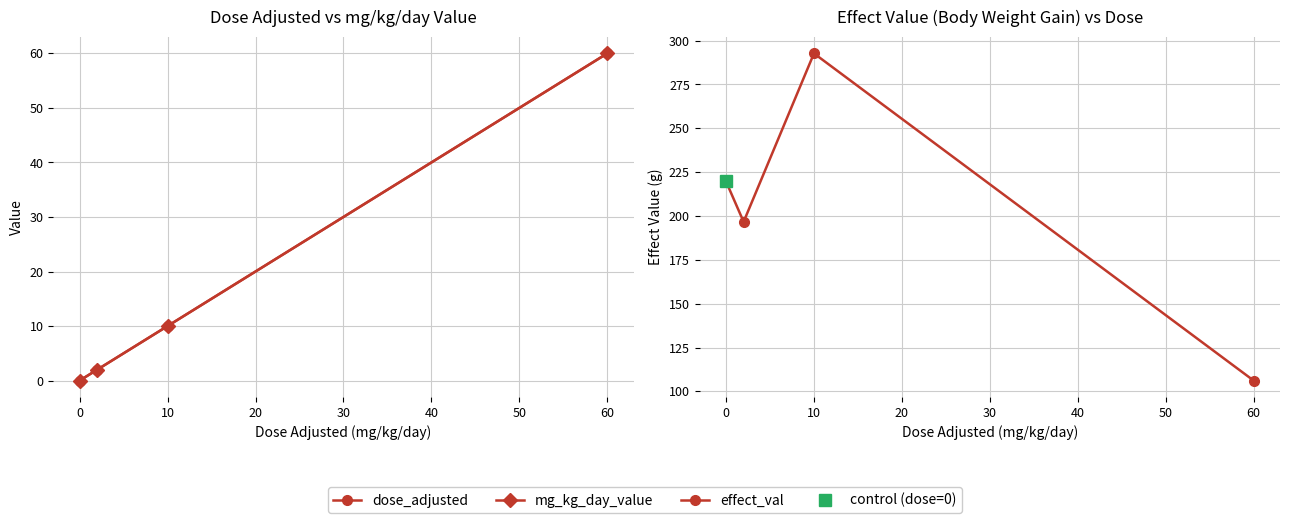

Is it true that effect_val equals 51.7 at 60?

False